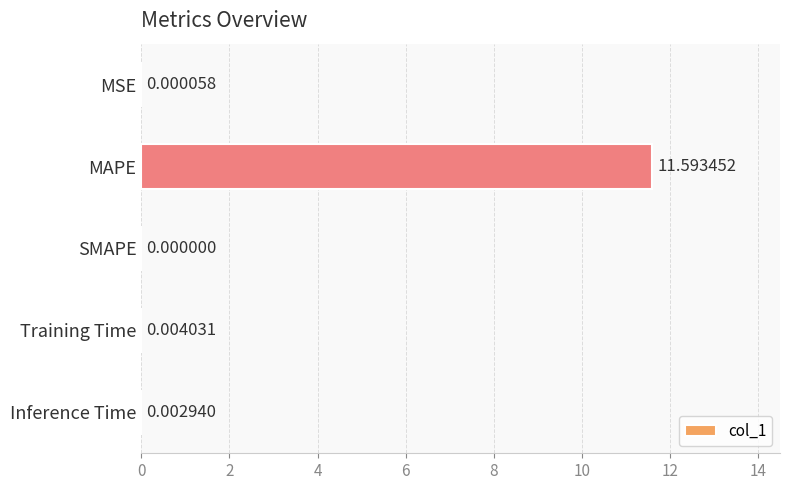

Which label corresponds to the largest value in the chart?

MAPE